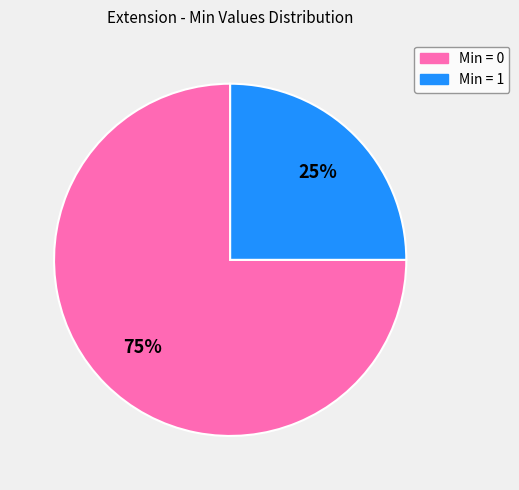

To the nearest percent, what is the difference between the largest and smallest slice percentages?

50%